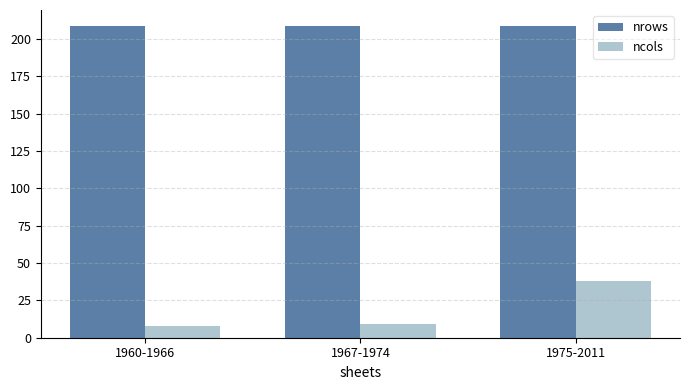

What is the average value of the nrows series?

209